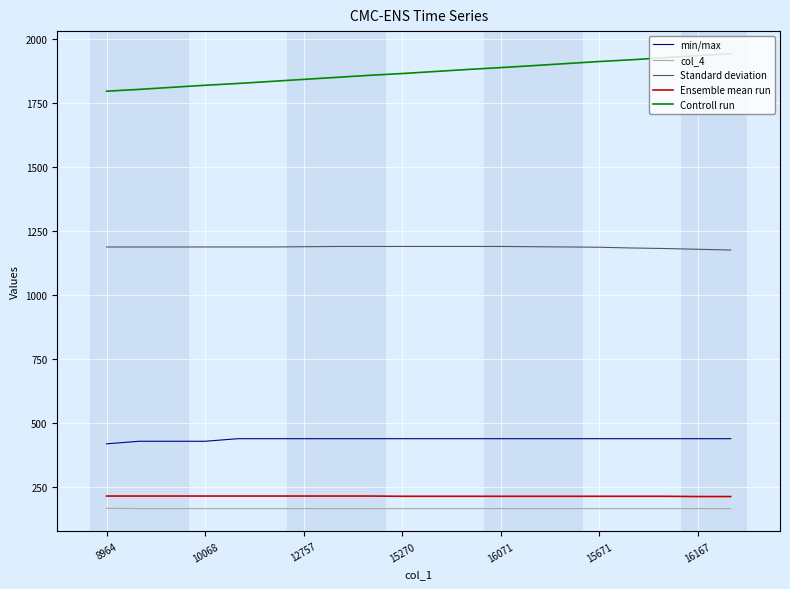

What is the maximum value for Controll run?

1943.5